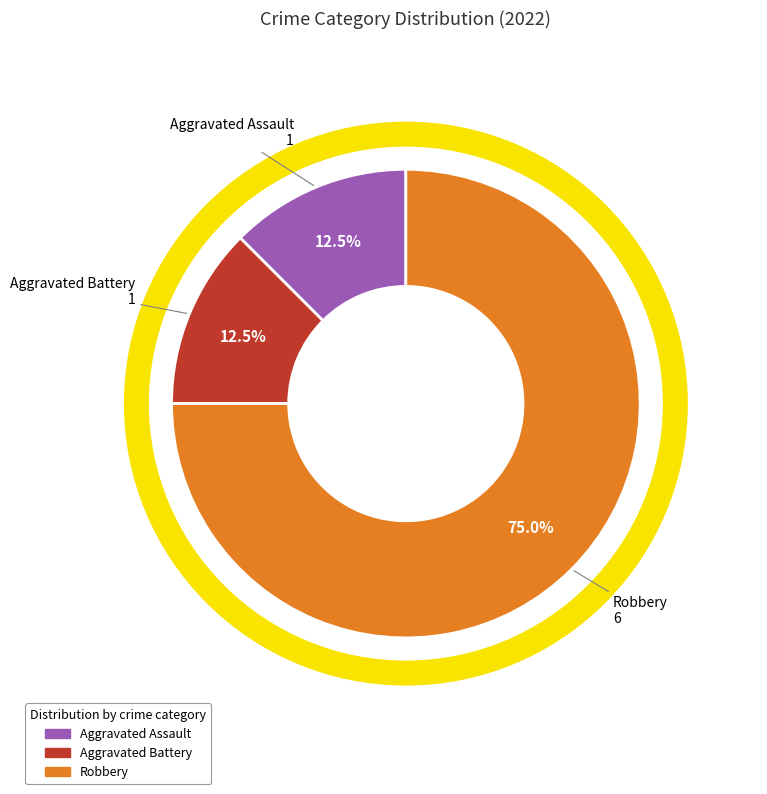

Combined, what portion of the pie is Aggravated Battery and Robbery?

87.5%